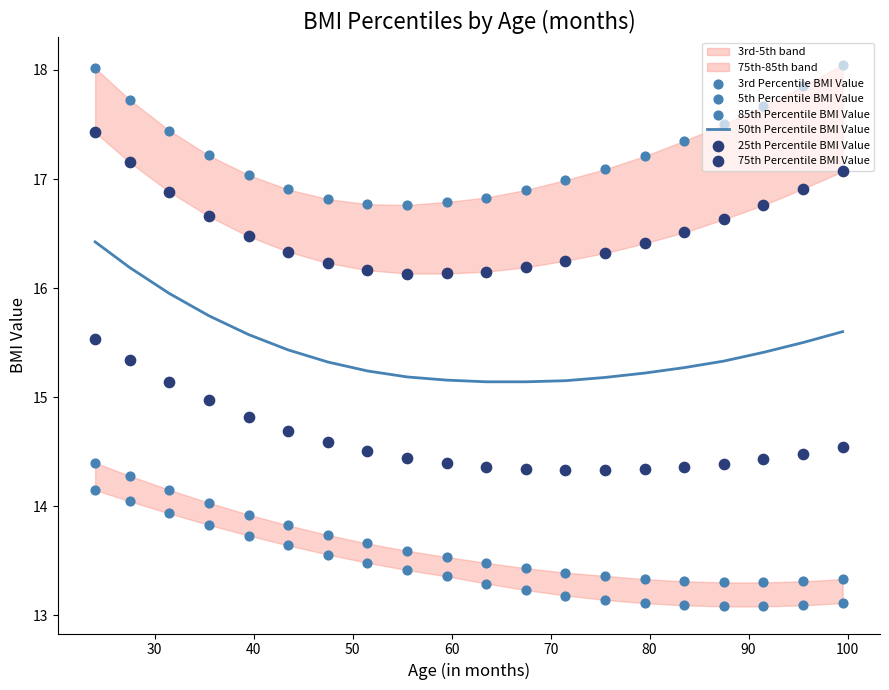

Which series has the widest spread of Y values?

75th Percentile BMI Value